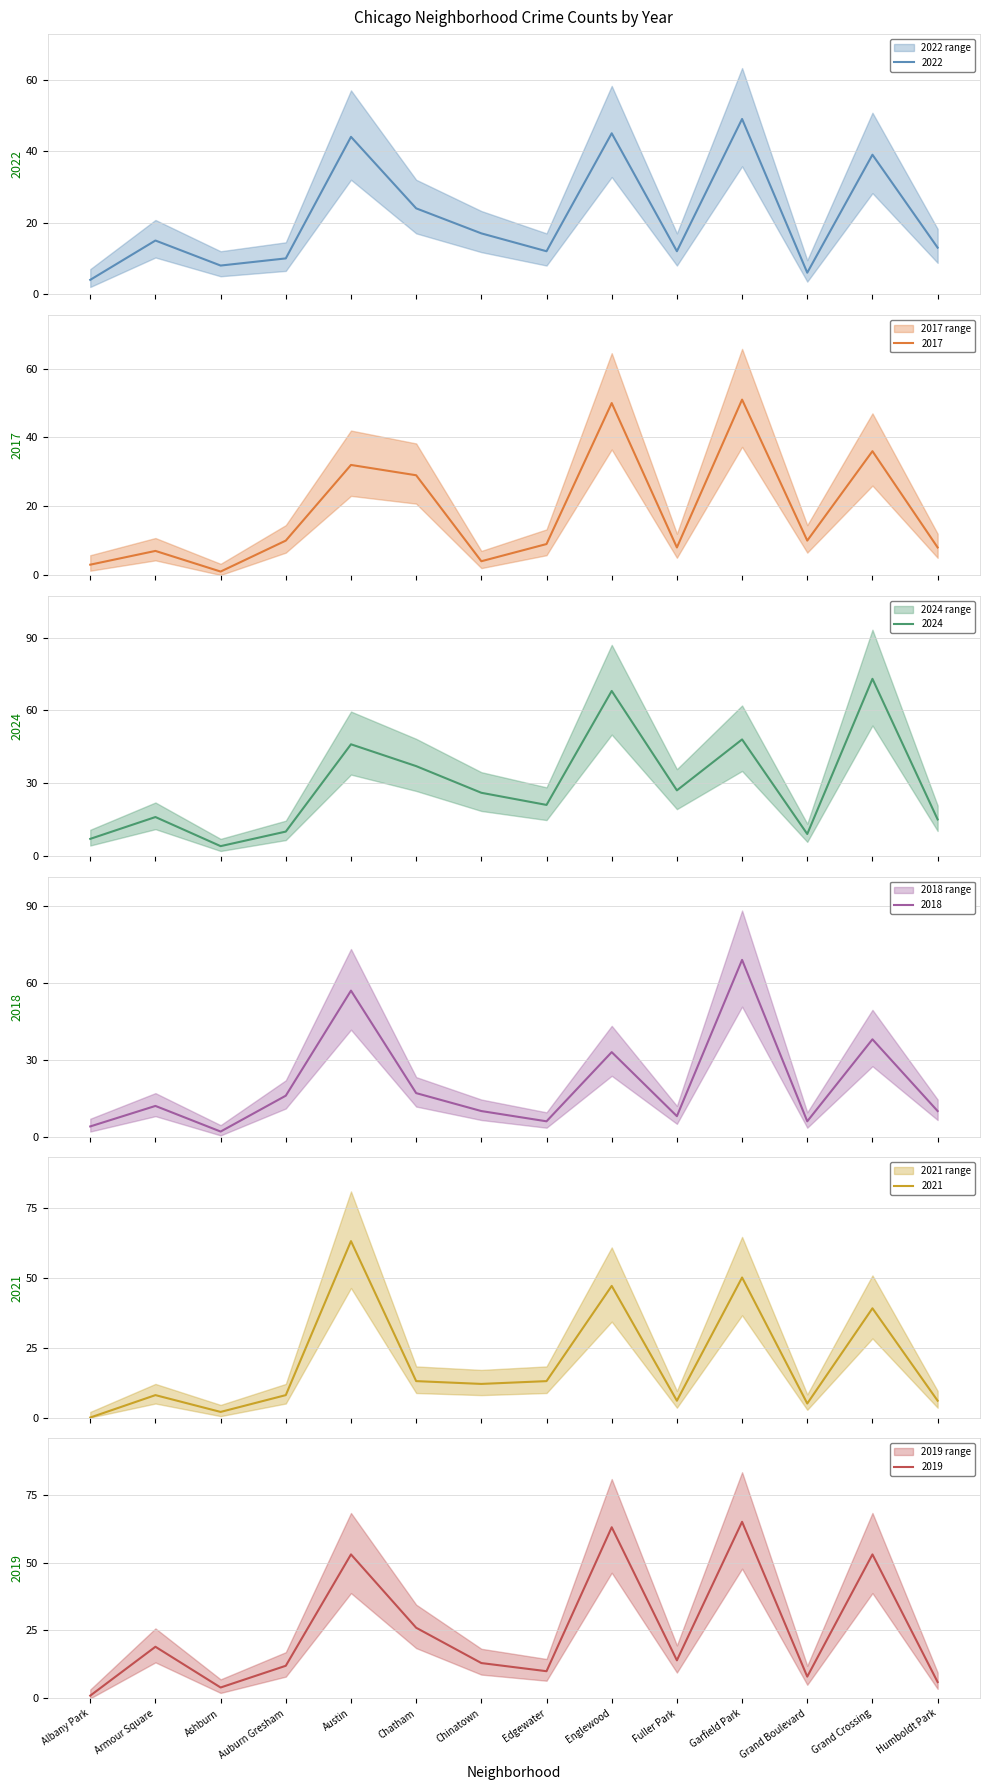

What is the sum of the 2021 values at Auburn Gresham and Garfield Park?

58